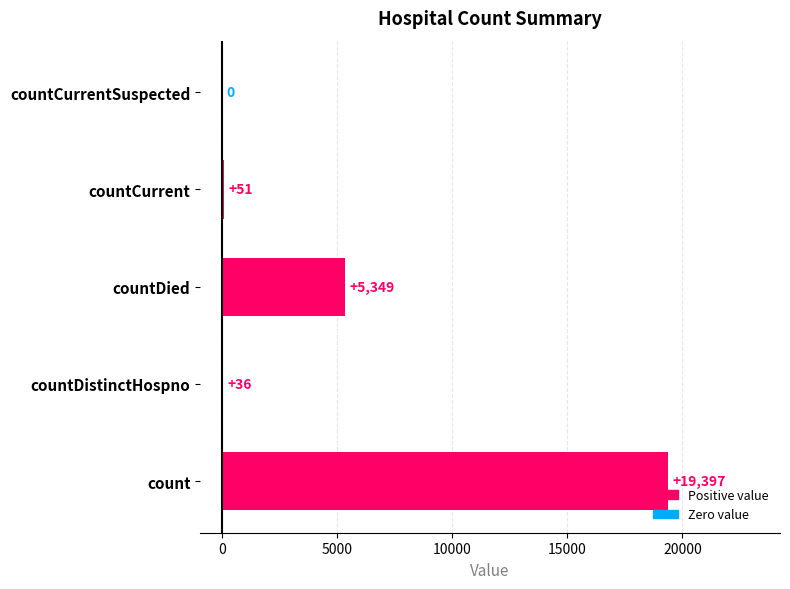

The chart shows a value of 19397 at count. True or false?

True